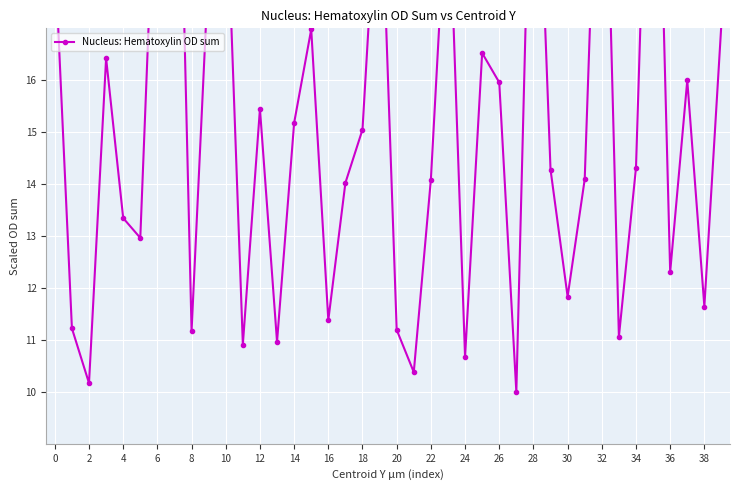

What is the smallest value displayed?

10.0